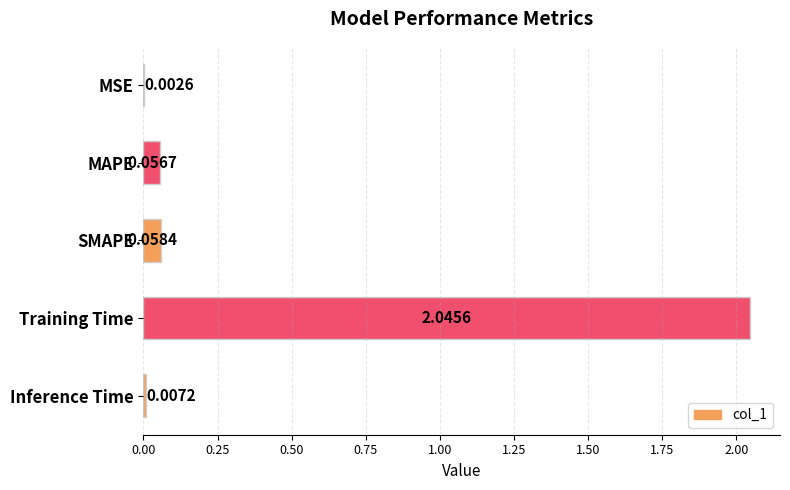

At which label is the value closest to 1?

SMAPE